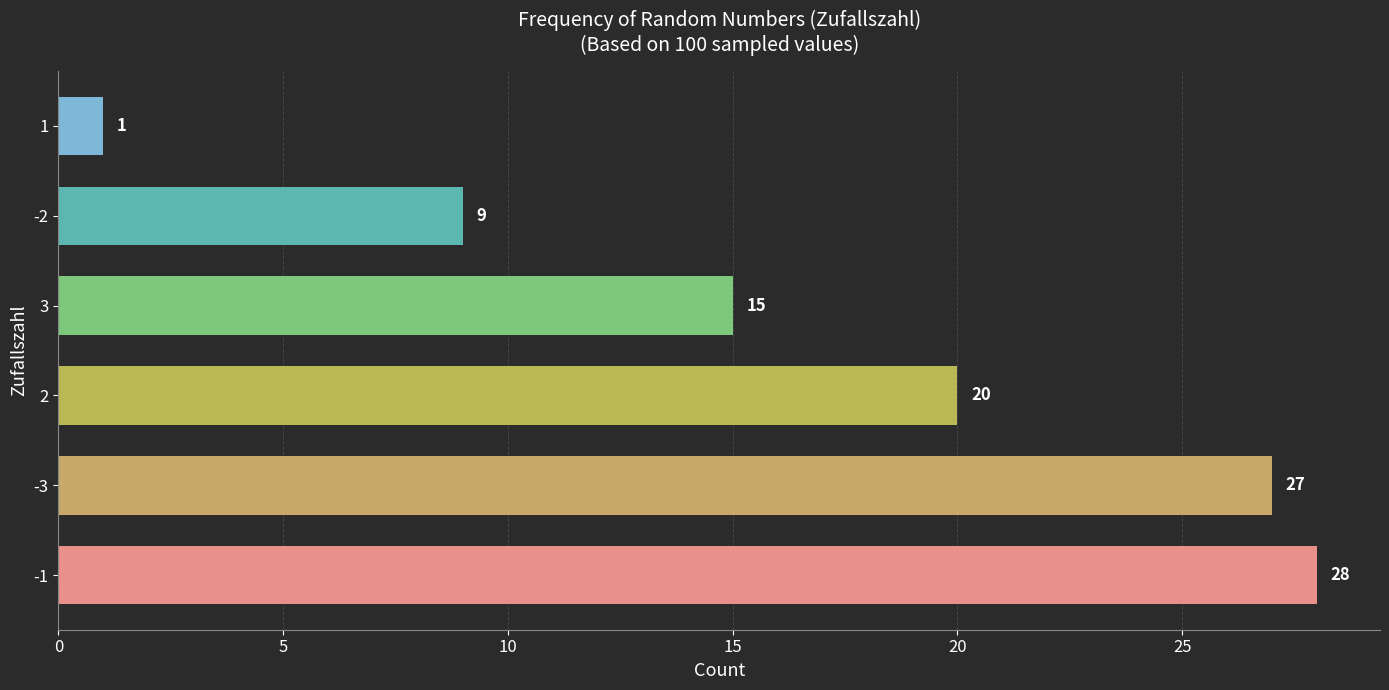

Are the bars horizontal?

Yes